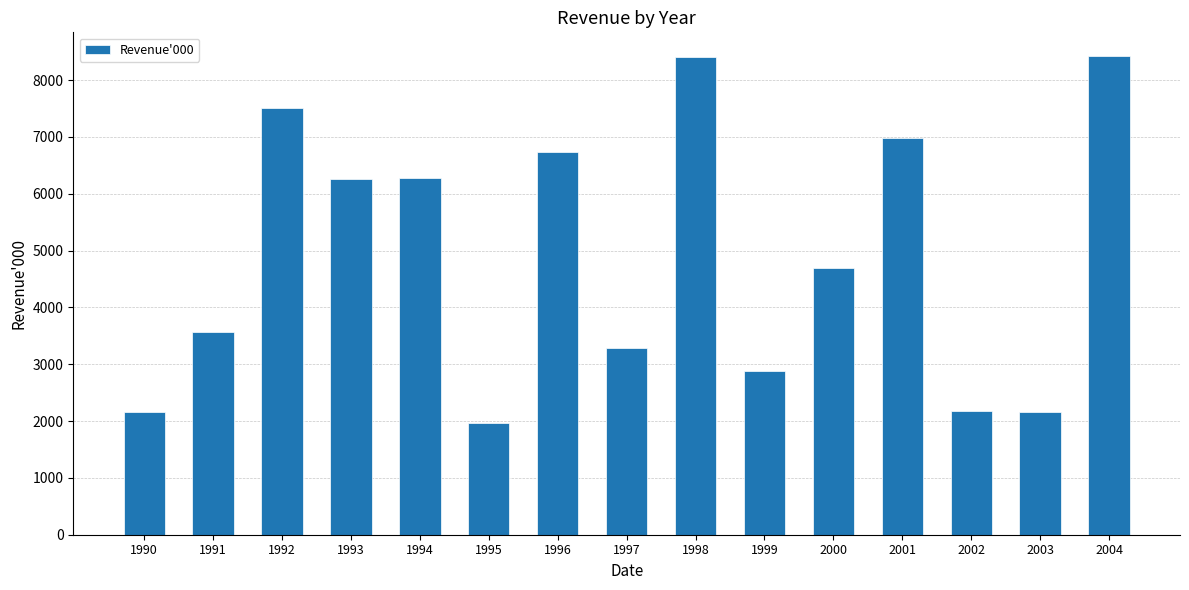

Approximately how many times larger is the value at 1992 compared to 1990?

3.5